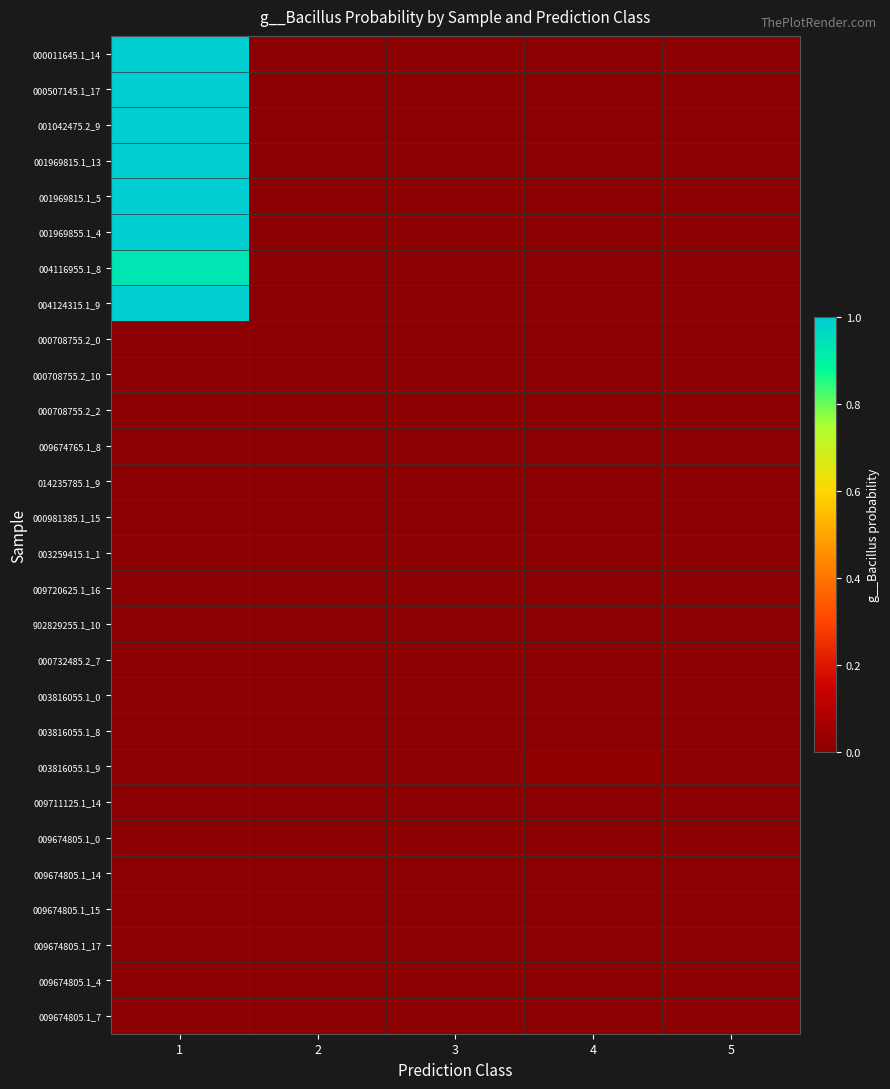

Which series has the largest total across all categories?

004124315.1_9